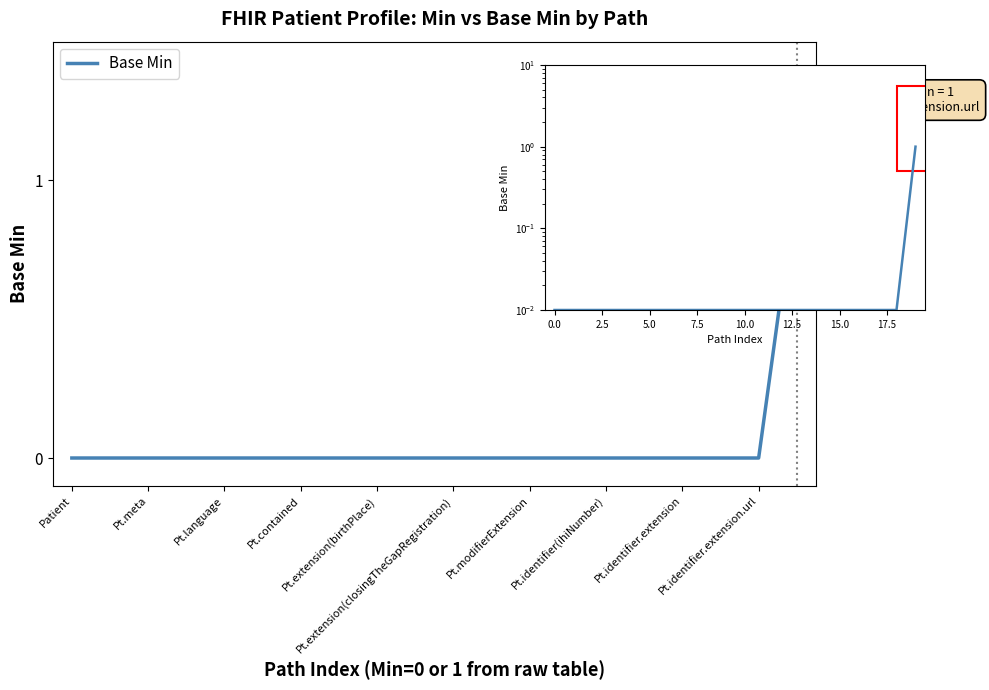

At which category does the chart reach its minimum across all series?

Patient